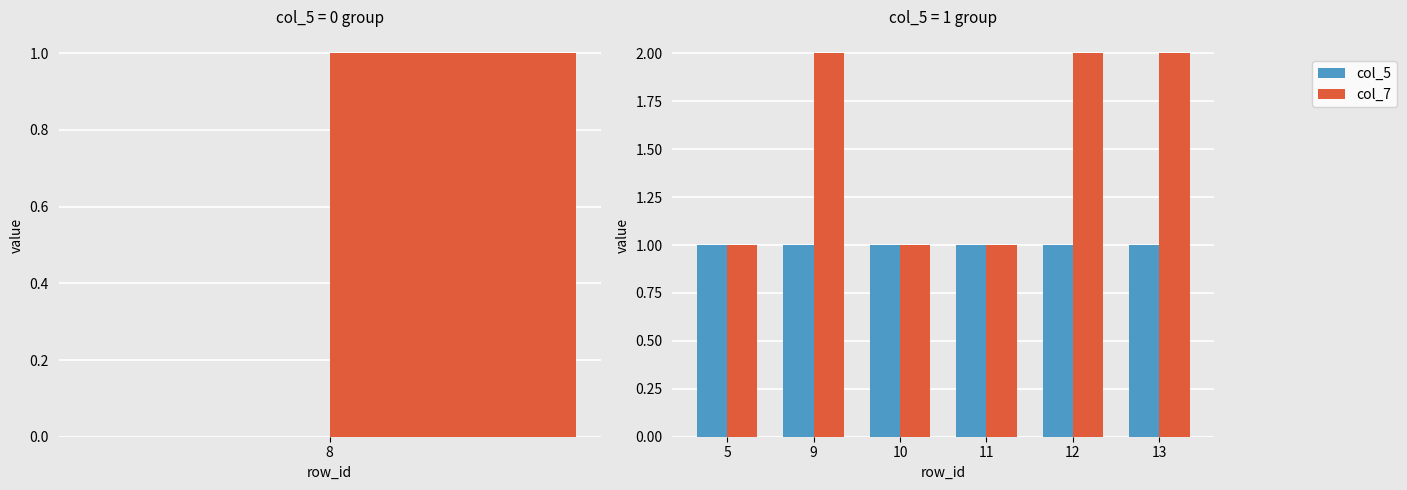

How many bars are there in each group?

2